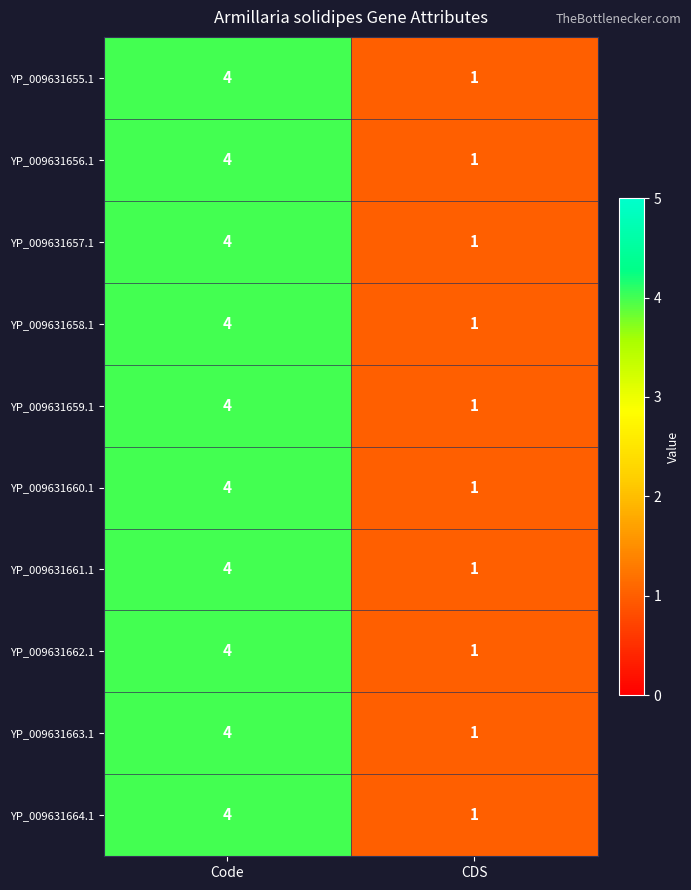

Reading left to right, what are all the values shown in this chart?

YP_009631655.1: 4	1
YP_009631656.1: 4	1
YP_009631657.1: 4	1
YP_009631658.1: 4	1
YP_009631659.1: 4	1
YP_009631660.1: 4	1
YP_009631661.1: 4	1
YP_009631662.1: 4	1
YP_009631663.1: 4	1
YP_009631664.1: 4	1